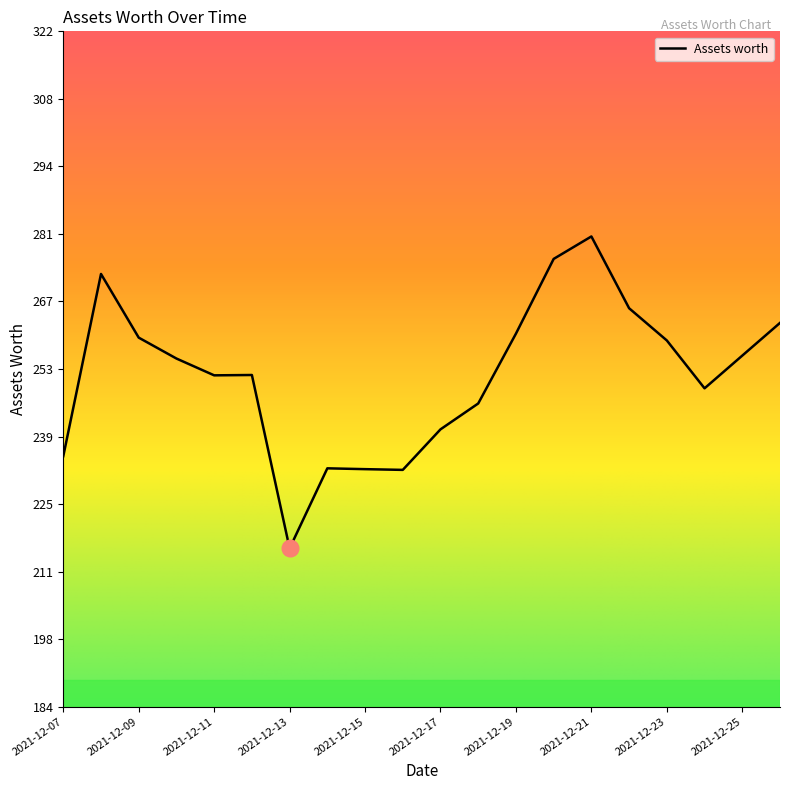

What is the minimum value shown in the chart?

216.1